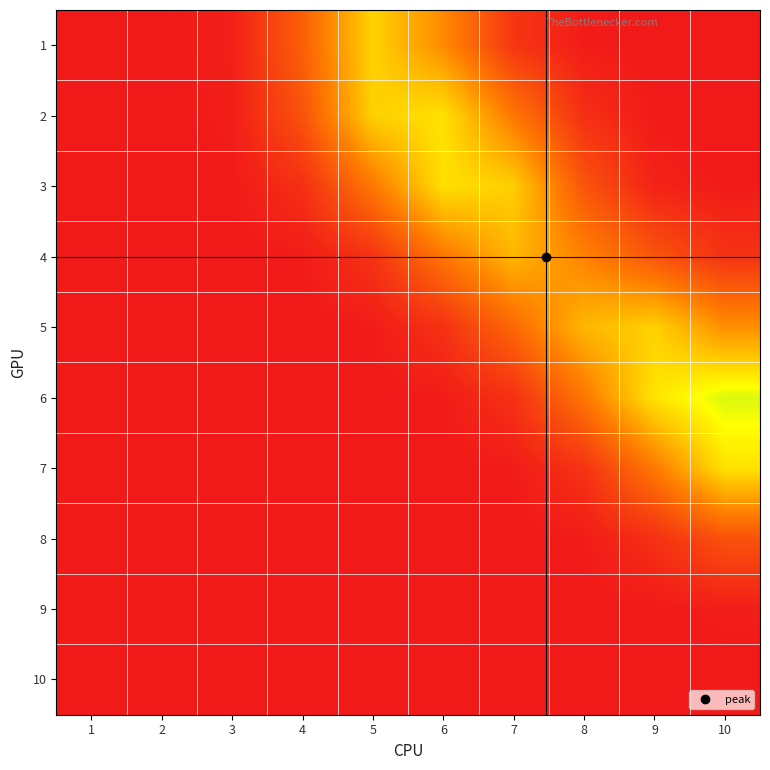

Reading left to right, what are all the values shown in this chart?

1: 1=0.0	2=0.0	3=0.0	4=0.2	5=0.6	6=0.4	7=0.1	8=0.0	9=0.0	10=0.0
2: 1=0.0	2=0.0	3=0.0	4=0.2	5=0.5	6=0.6	7=0.3	8=0.1	9=0.0	10=0.0
3: 1=0.0	2=0.0	3=0.0	4=0.1	5=0.3	6=0.6	7=0.5	8=0.2	9=0.0	10=0.0
4: 1=0.0	2=0.0	3=0.0	4=0.0	5=0.1	6=0.3	7=0.5	8=0.3	9=0.2	10=0.1
5: 1=0.0	2=0.0	3=0.0	4=0.0	5=0.0	6=0.1	7=0.3	8=0.5	9=0.5	10=0.4
6: 1=0.0	2=0.0	3=0.0	4=0.0	5=0.0	6=0.0	7=0.1	8=0.3	9=0.6	10=0.7
7: 1=0.0	2=0.0	3=0.0	4=0.0	5=0.0	6=0.0	7=0.0	8=0.1	9=0.3	10=0.6
8: 1=0.0	2=0.0	3=0.0	4=0.0	5=0.0	6=0.0	7=0.0	8=0.0	9=0.1	10=0.2
9: 1=0.0	2=0.0	3=0.0	4=0.0	5=0.0	6=0.0	7=0.0	8=0.0	9=0.0	10=0.0
10: 1=0.0	2=0.0	3=0.0	4=0.0	5=0.0	6=0.0	7=0.0	8=0.0	9=0.0	10=0.0